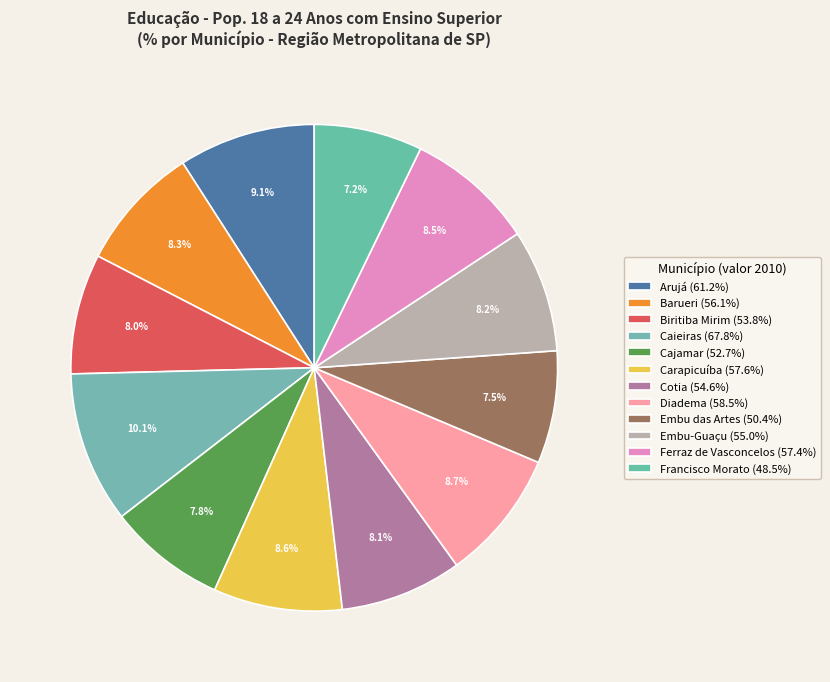

How many segments does this pie chart have?

12